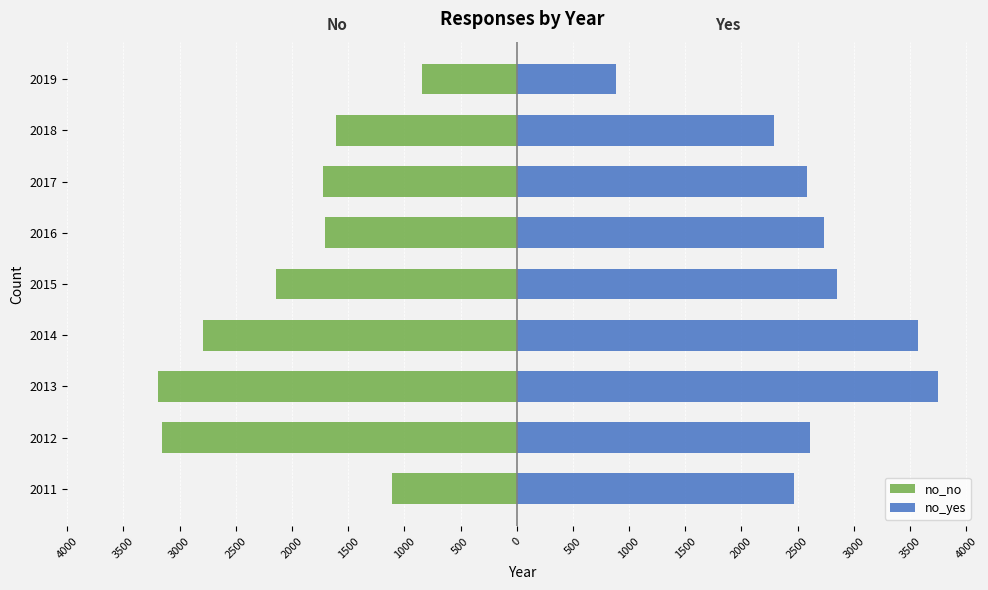

Reading left to right, what are all the values shown in this chart?

no_no: -1110	-3160	-3191	-2794	-2145	-1704	-1725	-1605	-846
no_yes: 2470	2608	3751	3570	2855	2735	2587	2290	882